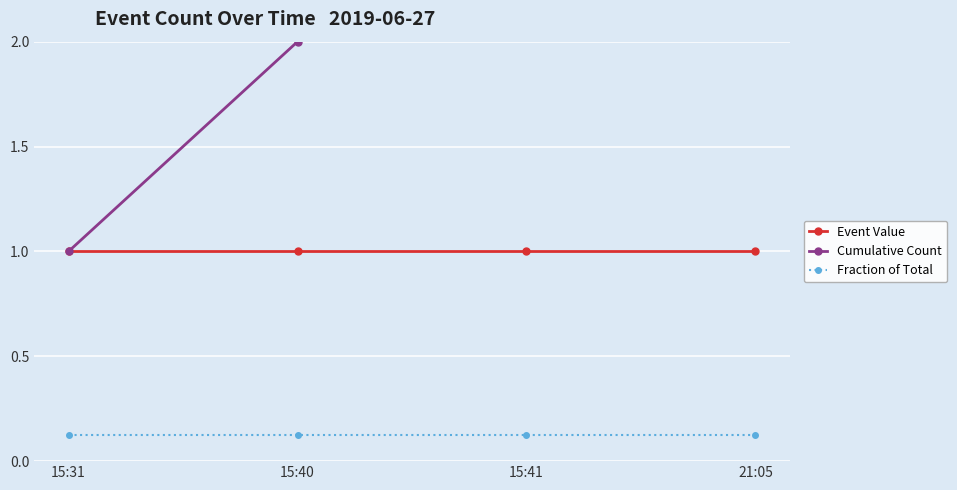

What is the spread (max minus min) of values at 15:31?

0.9